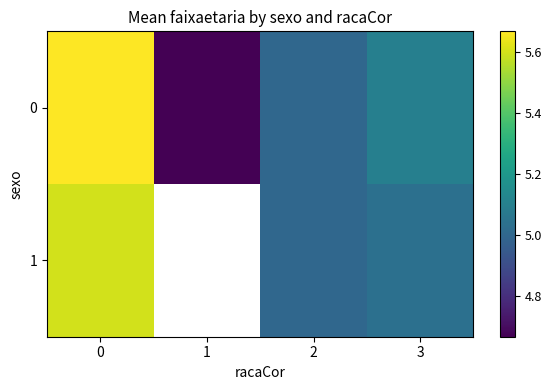

Where is 0 nearest to the value 5?

2